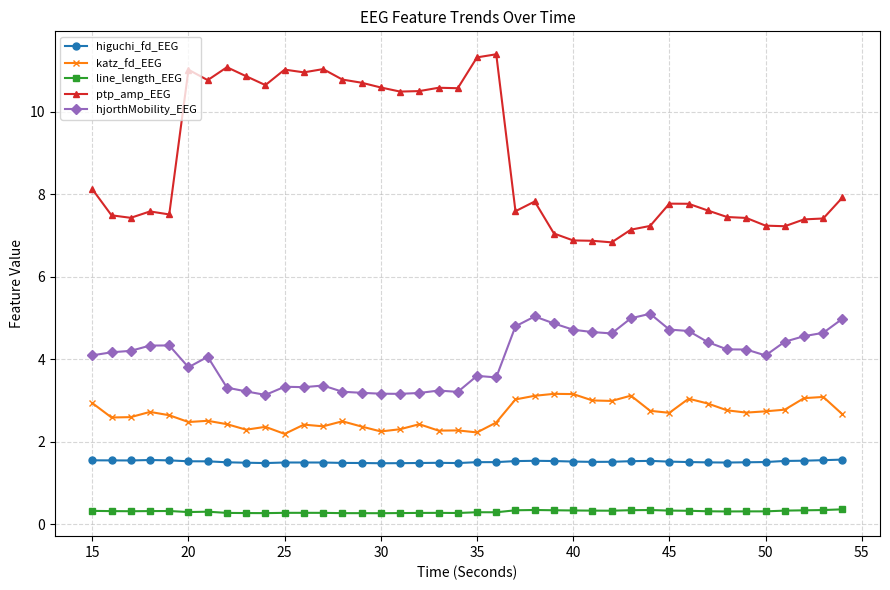

What is the difference between the second highest and minimum values in the katz_fd_EEG series?

1.0